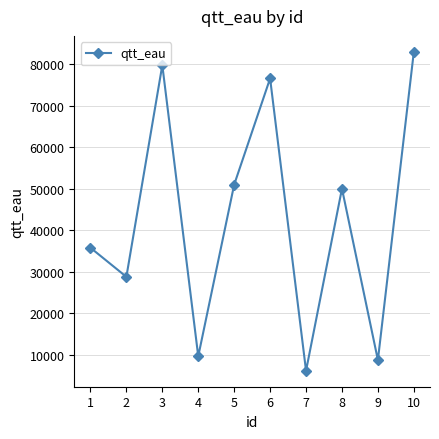

Reading left to right, transcribe all the data shown in this chart.

35827	28818	79819	9672	51027	76629	6178	50061	8766	83035